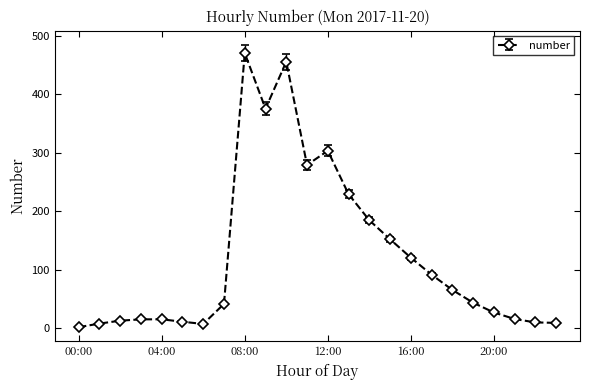

What is the difference between the second highest and minimum values?

453.9